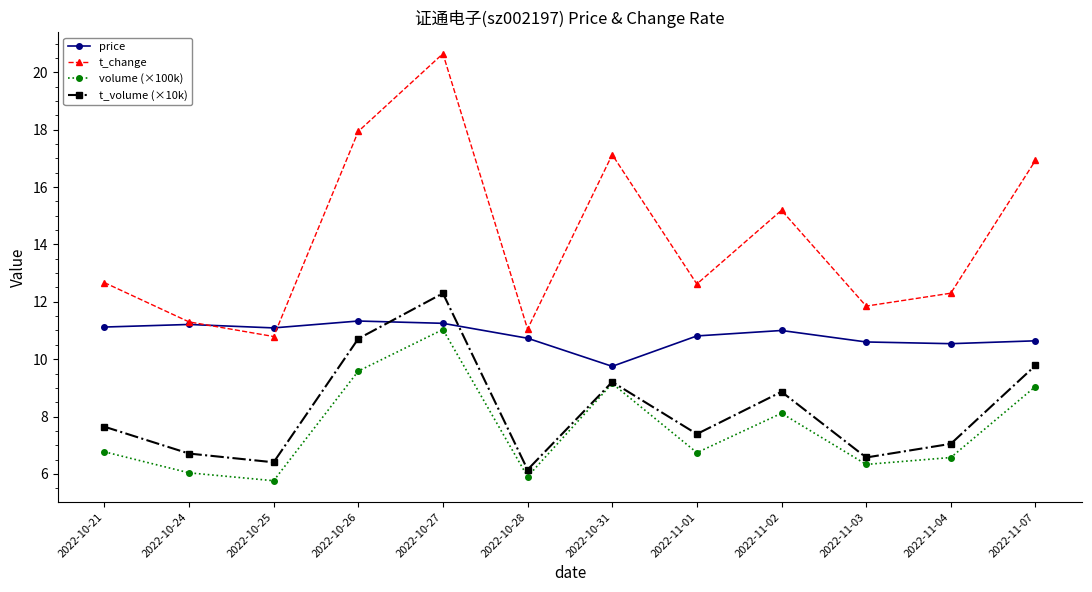

What is the average value of the t_volume (×10k) series?

8.2